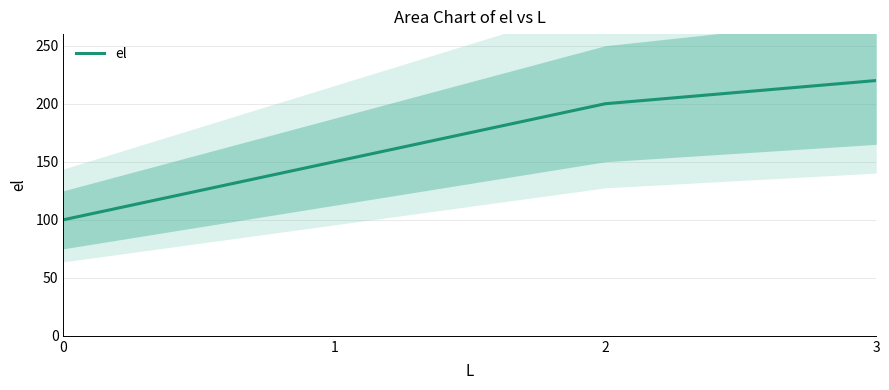

At which label does the data first exceed 200?

3